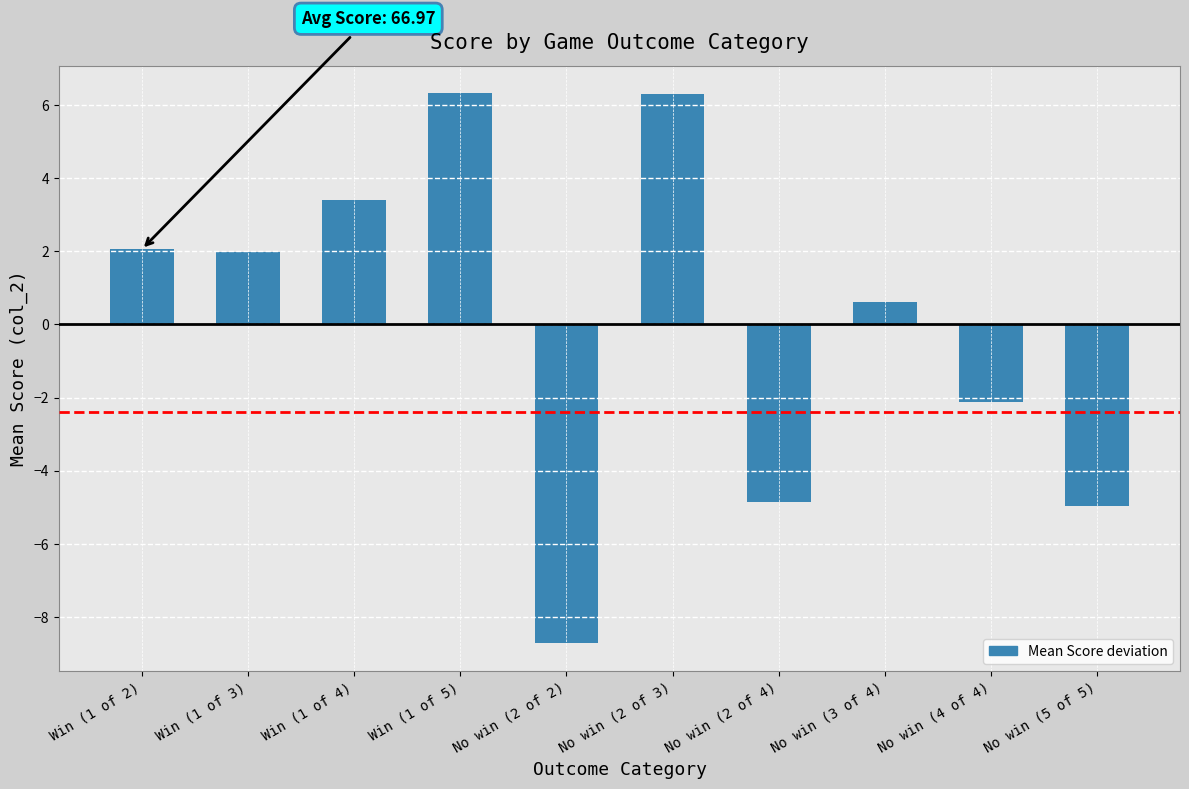

At which label is the value closest to -1?

No win (4 of 4)